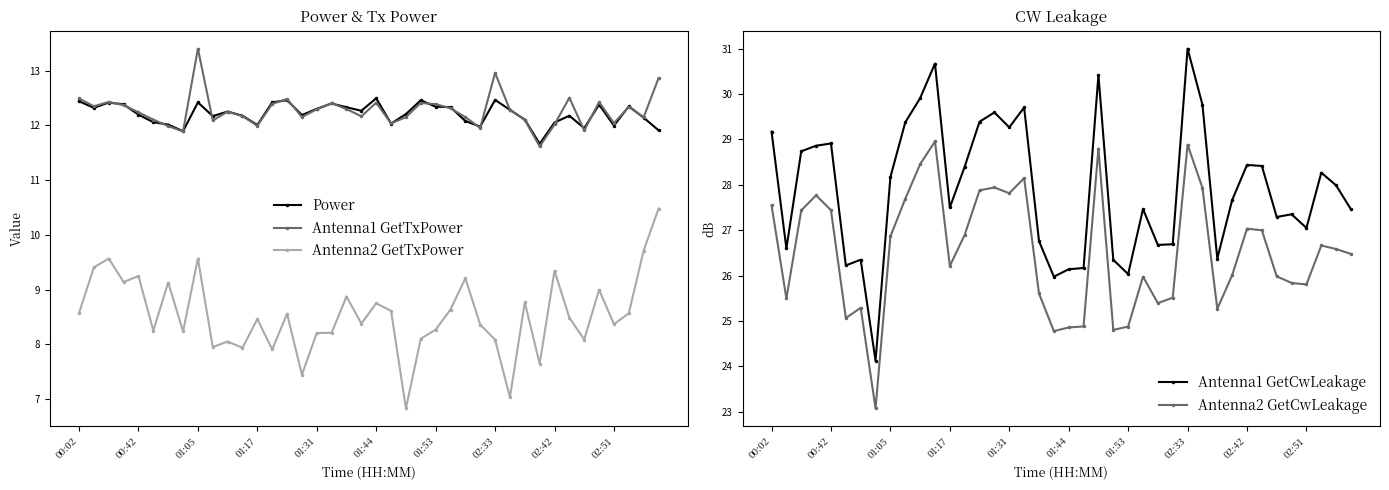

What are all the series names shown in the legend?

Power, Antenna1 GetTxPower, Antenna2 GetTxPower, Antenna1 GetCwLeakage, Antenna2 GetCwLeakage